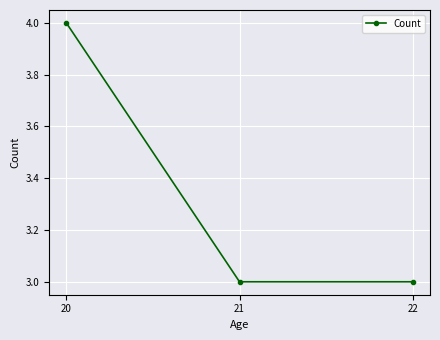

What is the ratio of the value at 21 to the value at 20?

0.8